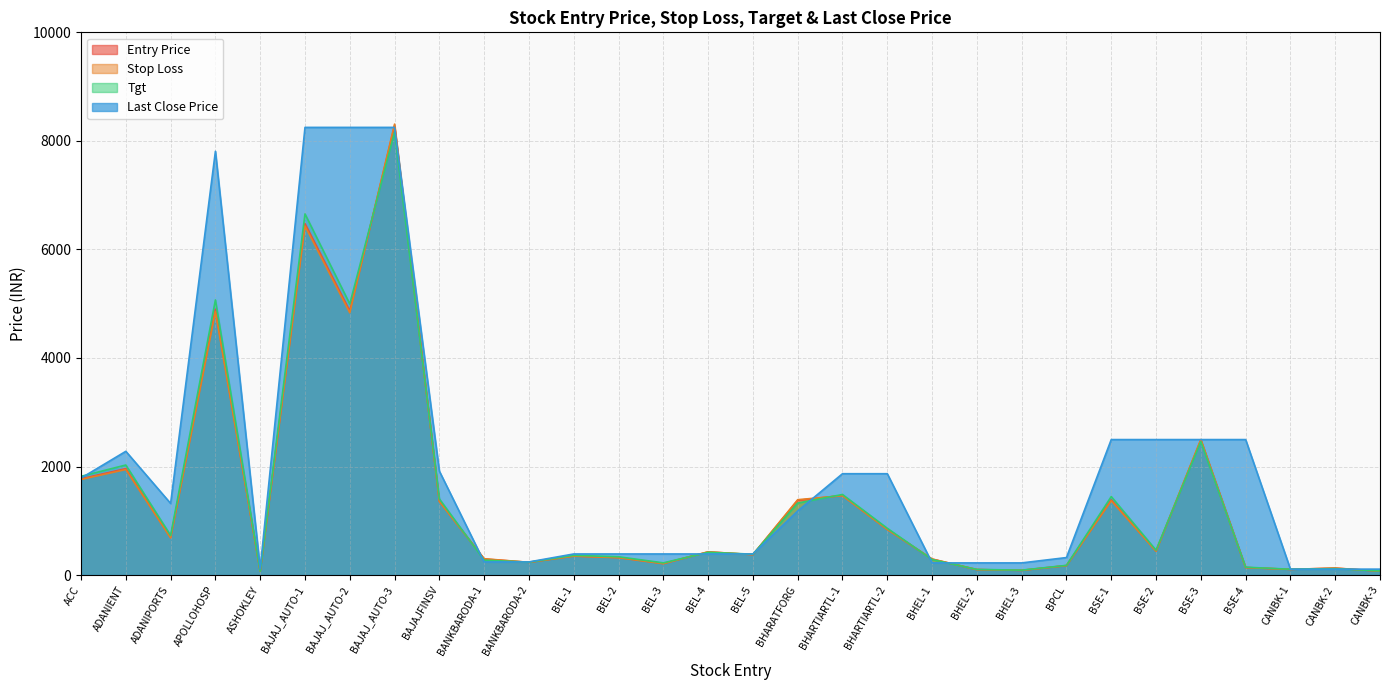

Count the number of data series in this chart.

4